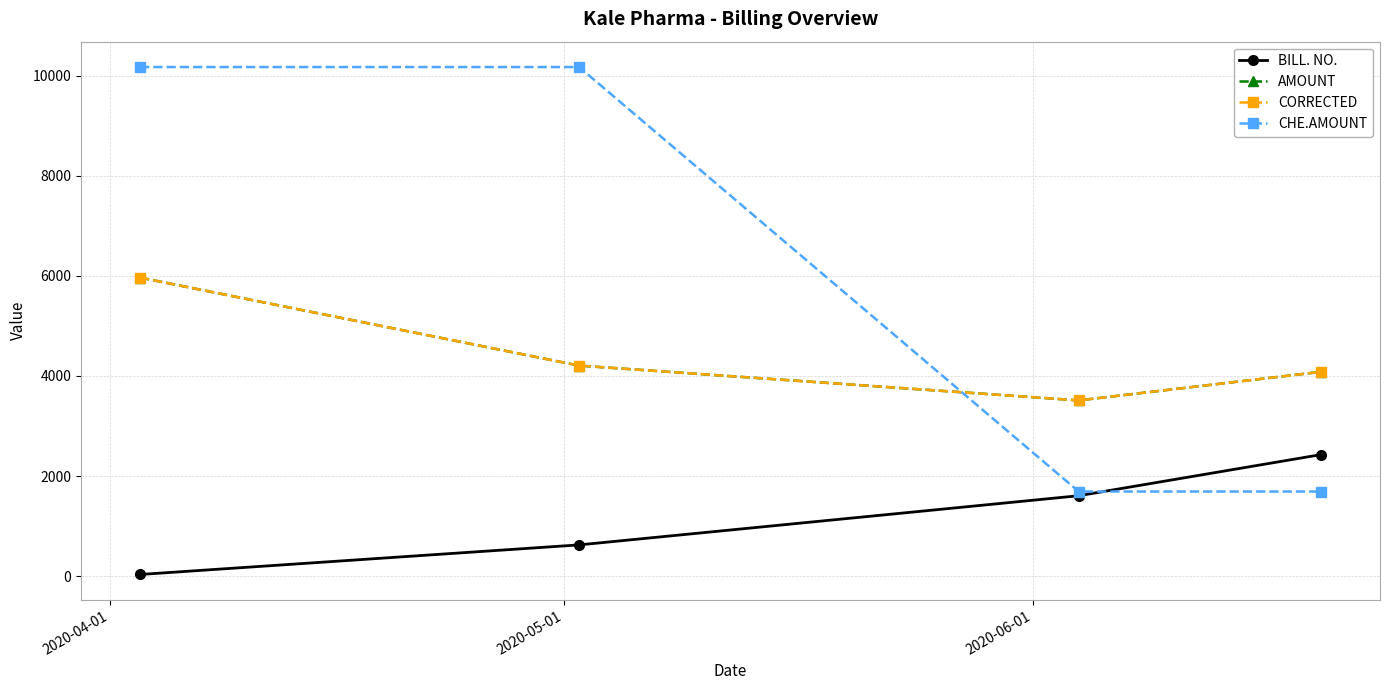

How many lines are shown in the chart?

4